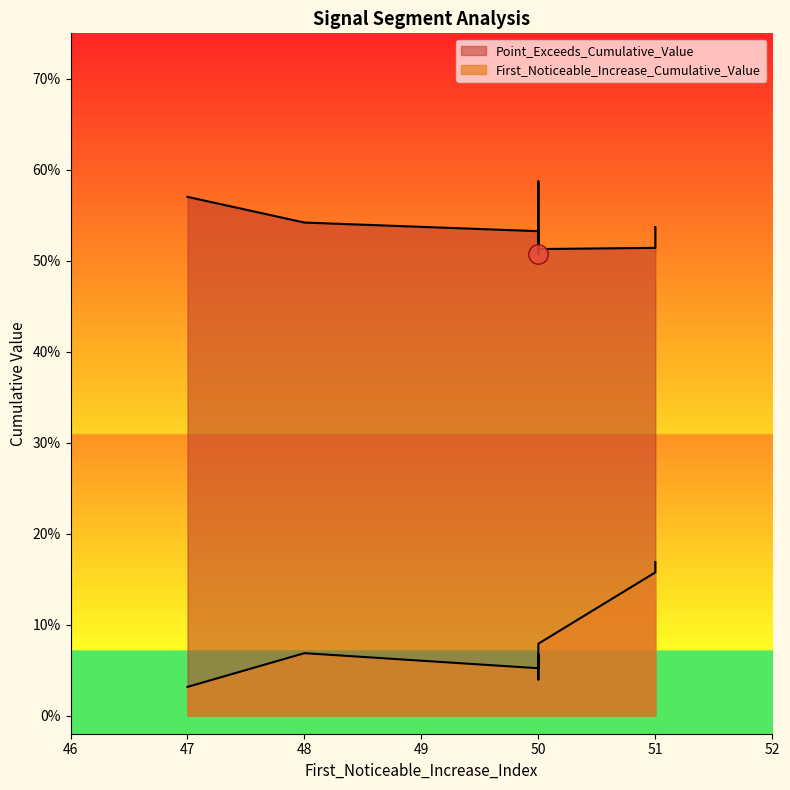

What is the difference between the highest and lowest values at 50?

0.5